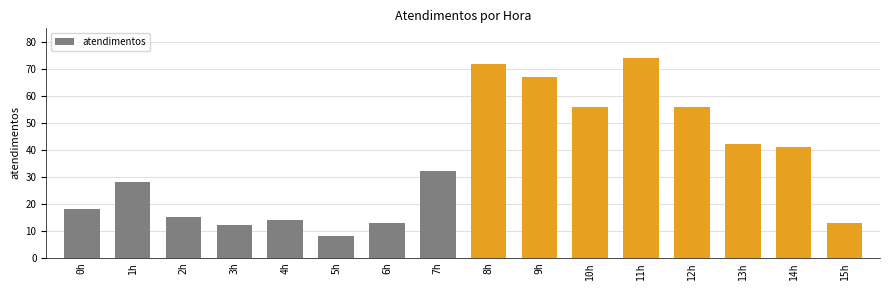

How many bars are there in total?

16